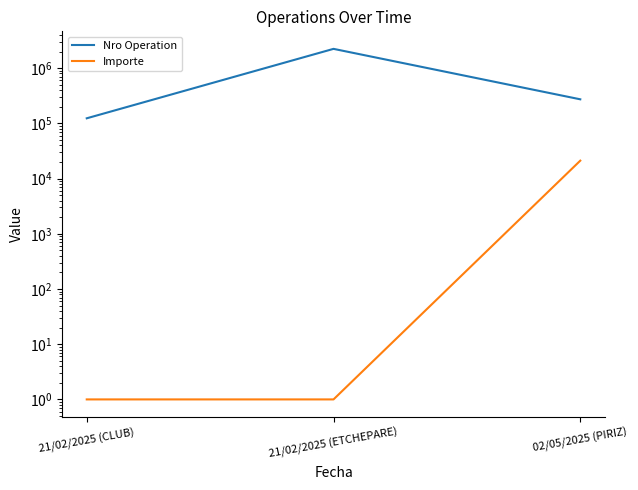

At which category is the sum across all series the highest?

21/02/2025 (ETCHEPARE)